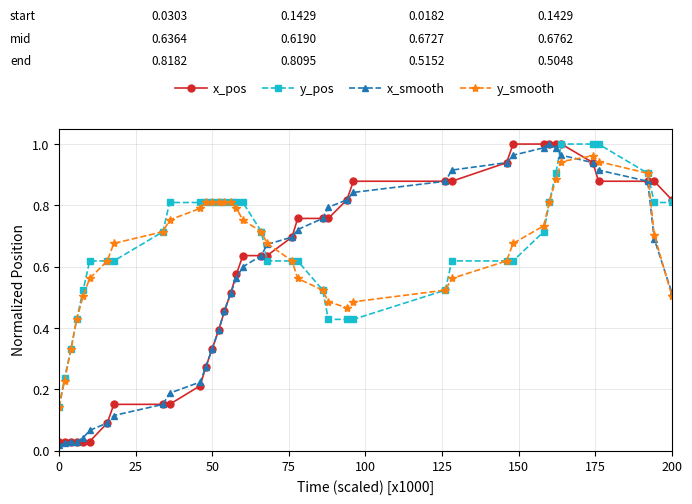

How many intersections are there between y_pos and x_smooth?

2